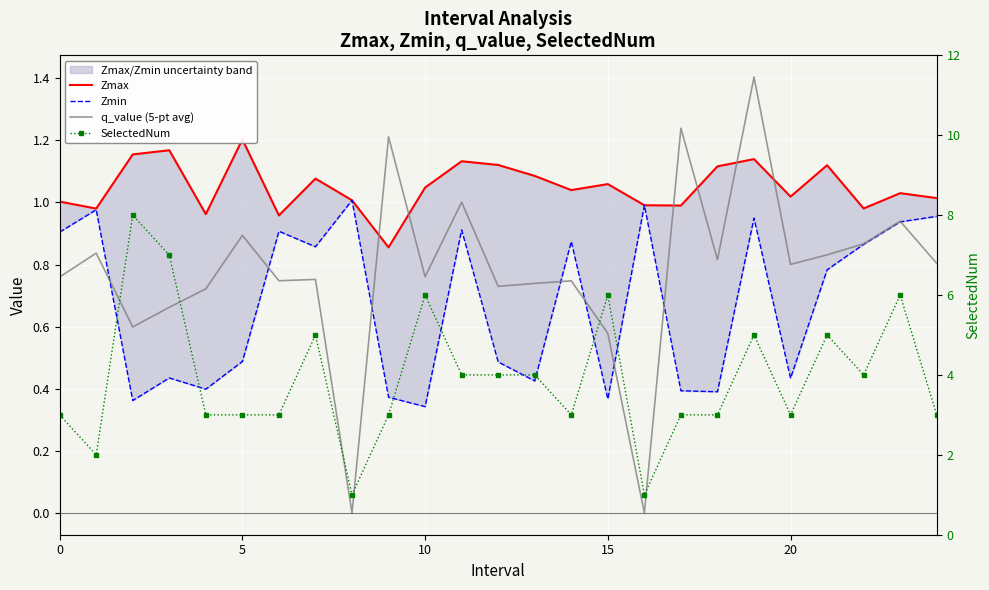

Rank the series by their maximum value, from highest to lowest.

SelectedNum, q_value (5-pt avg), Zmax, Zmin